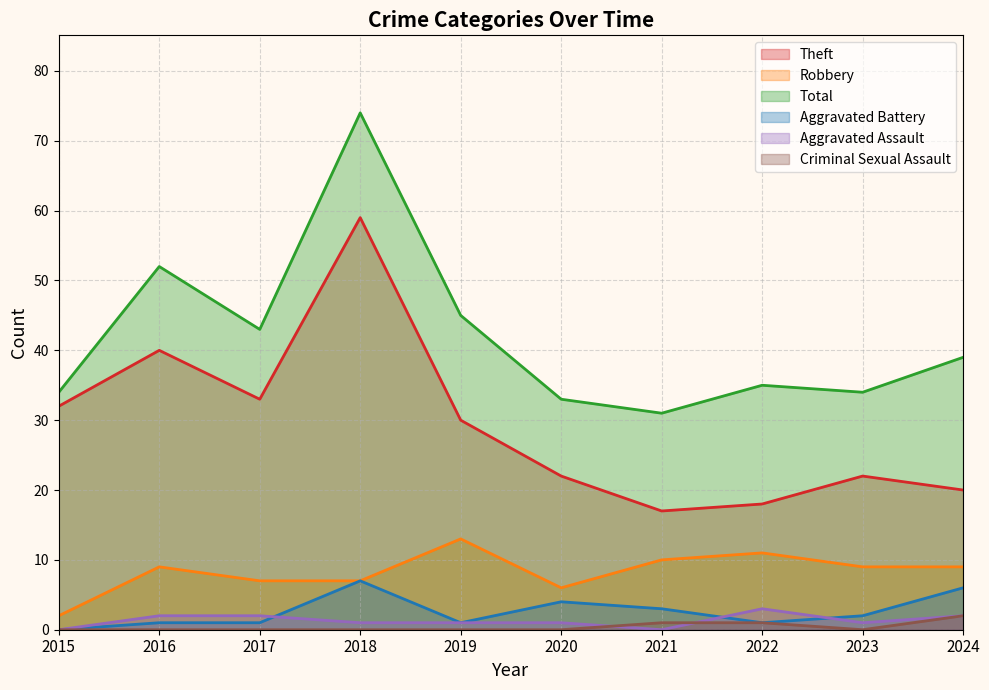

How many lines are shown in the chart?

6